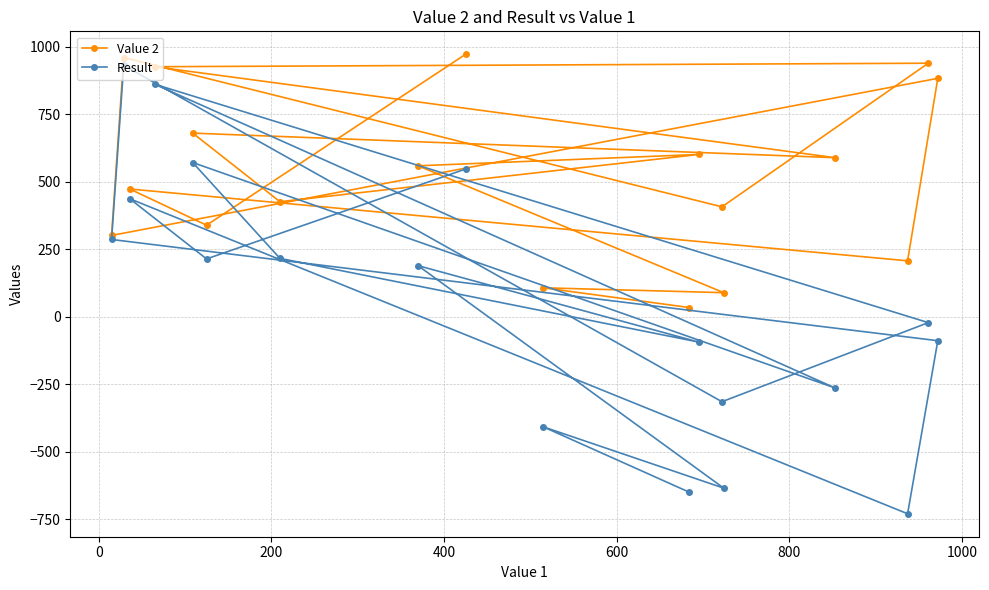

What is the maximum value for Result?

931